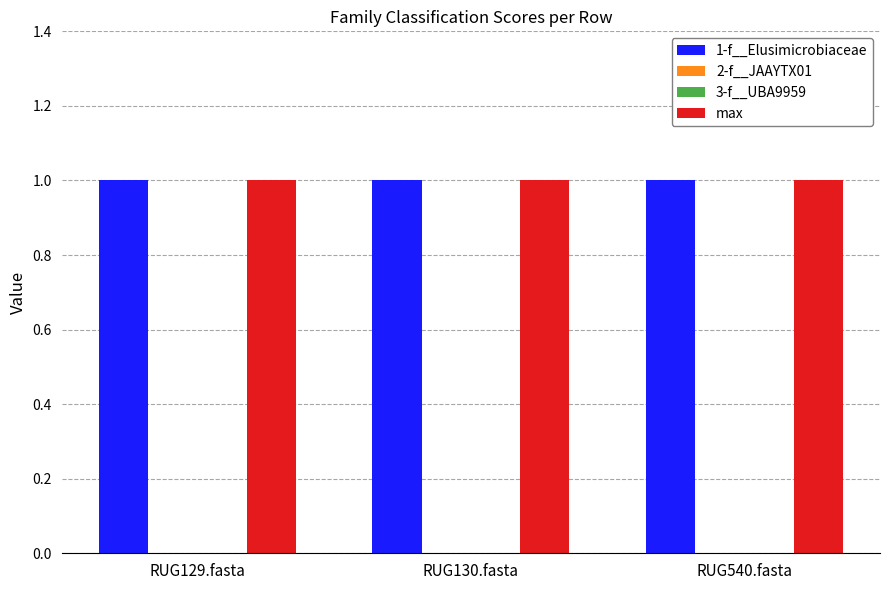

Which series has the largest total across all categories?

1-f__Elusimicrobiaceae